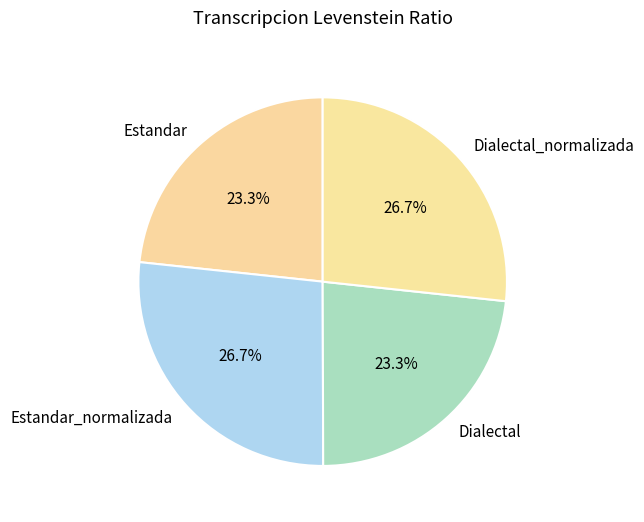

Approximately how many times larger is the value at Dialectal_normalizada compared to Estandar_normalizada?

1.0